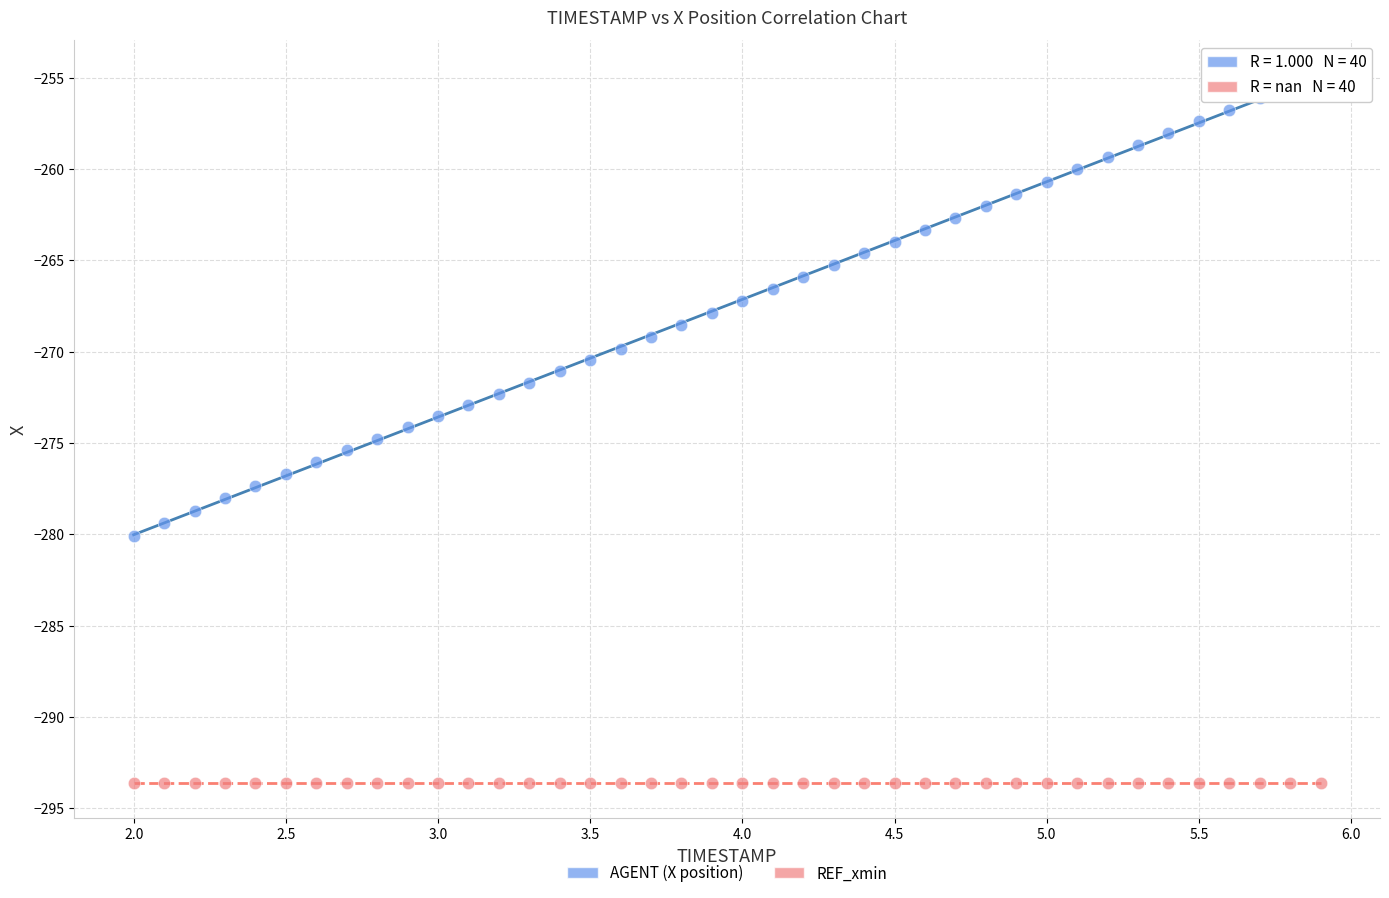

What are all the series names shown in the legend?

AGENT (X position), REF_xmin